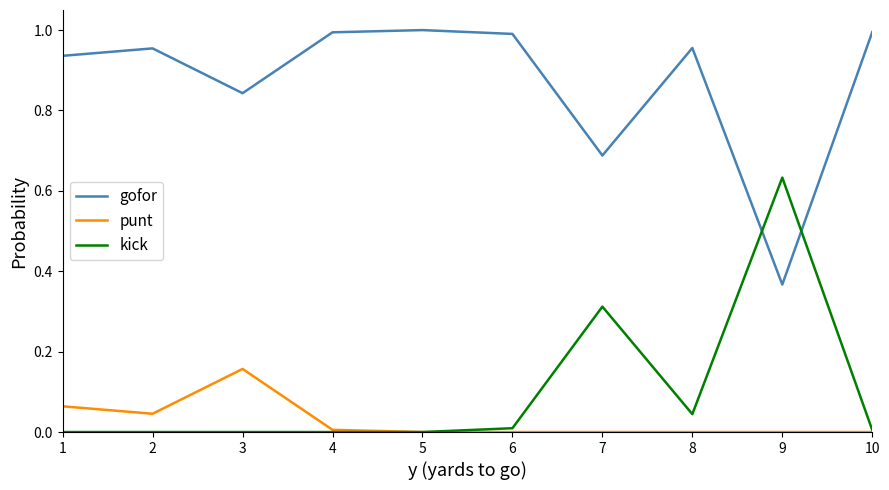

The value of punt at 9 is 0.0. True or false?

True